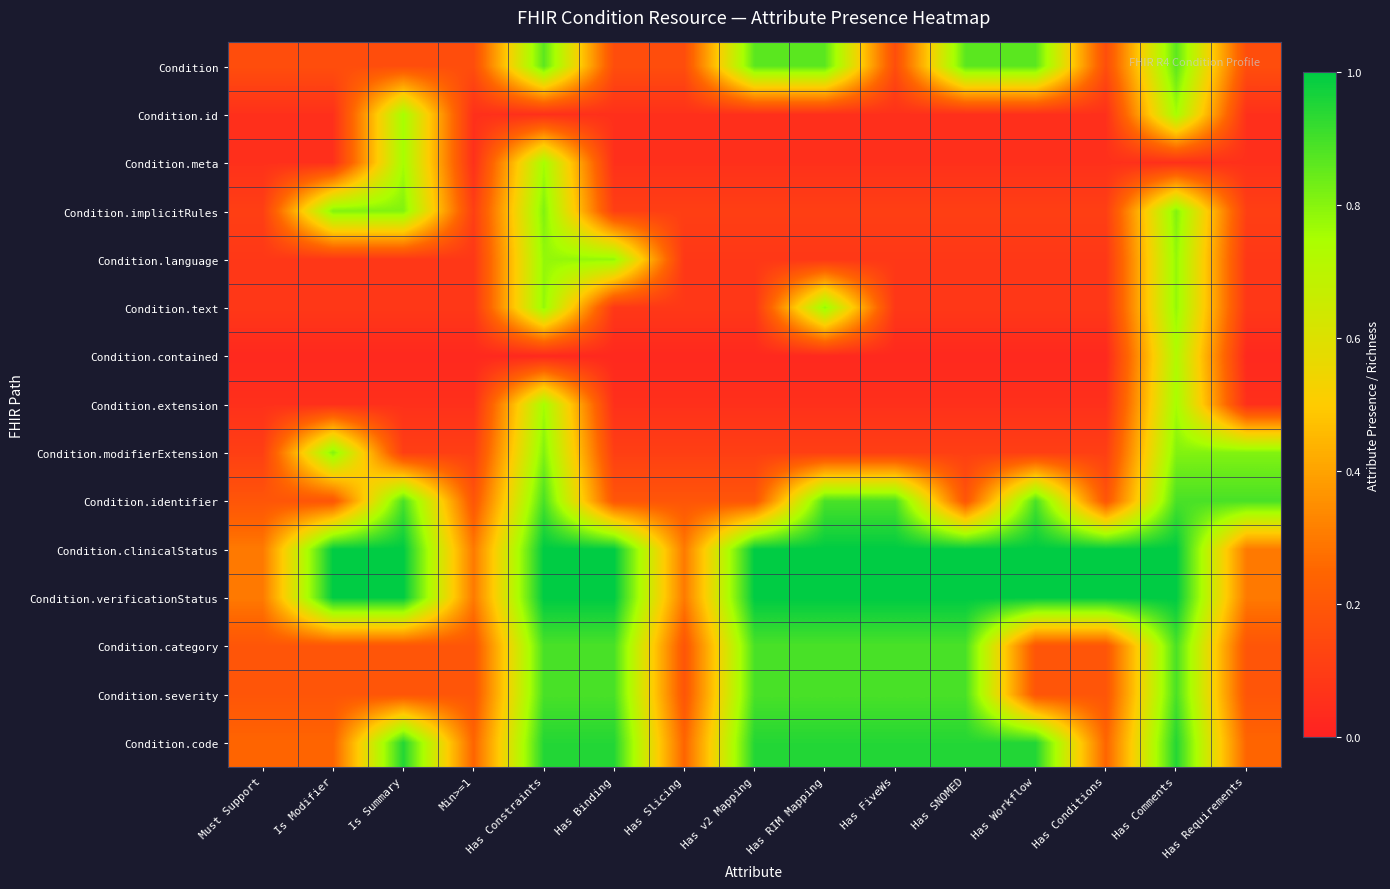

Rank the series by their maximum value, from highest to lowest.

Condition.clinicalStatus, Condition.verificationStatus, Condition.code, Condition.identifier, Condition.category, Condition.severity, Condition, Condition.implicitRules, Condition.modifierExtension, Condition.language, Condition.text, Condition.id, Condition.meta, Condition.extension, Condition.contained